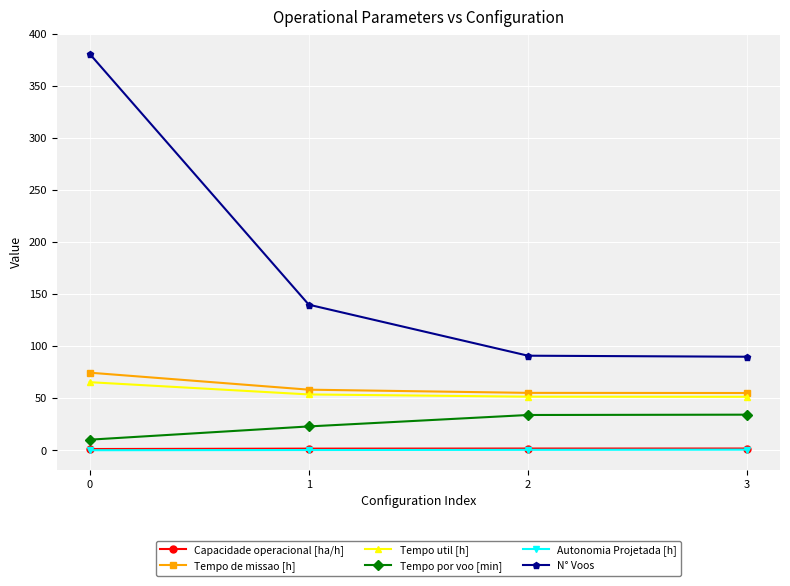

True or false: Tempo util [h] has a value of 53.8 at 1.

True